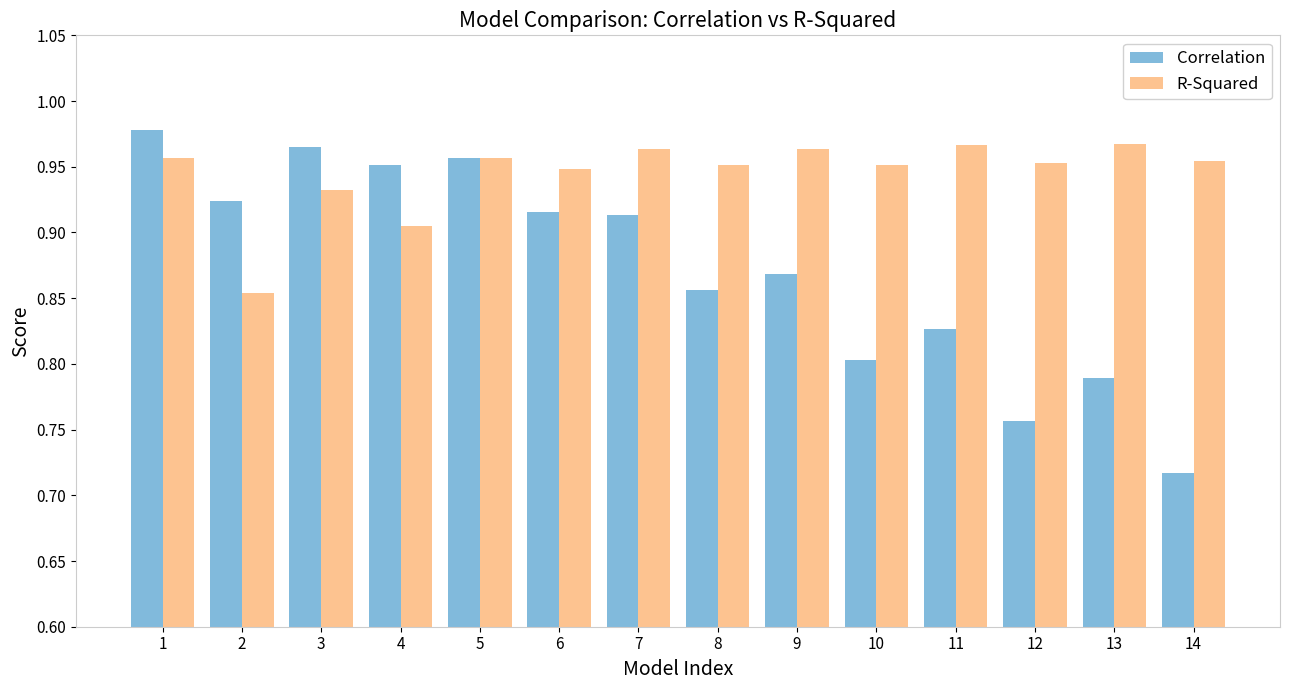

The Correlation series shows 1.6 at 4. True or false?

False